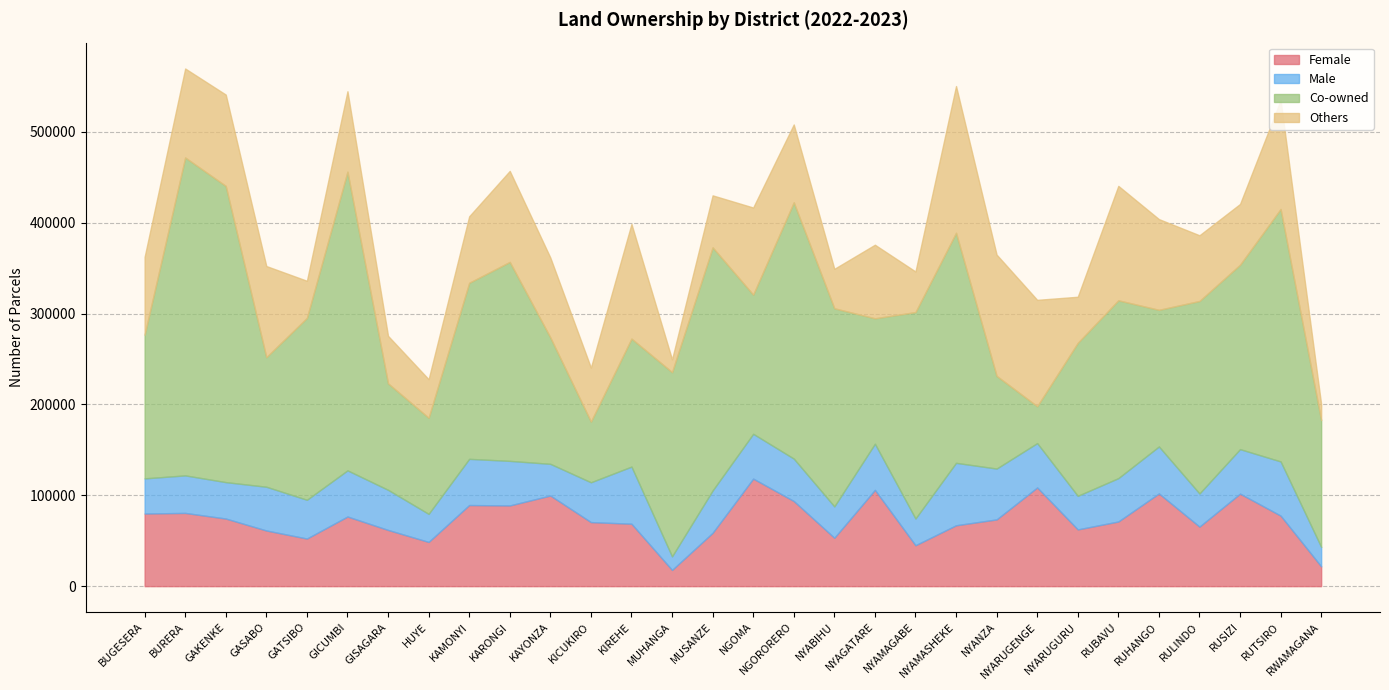

Where is Co-owned nearest to the value 195200?

RUBAVU